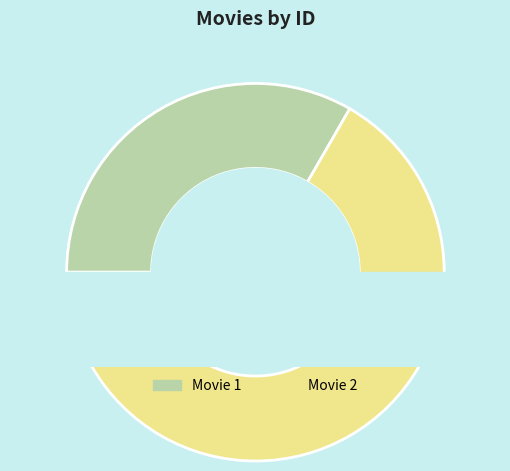

Which category has the smallest portion of the pie?

Movie 1